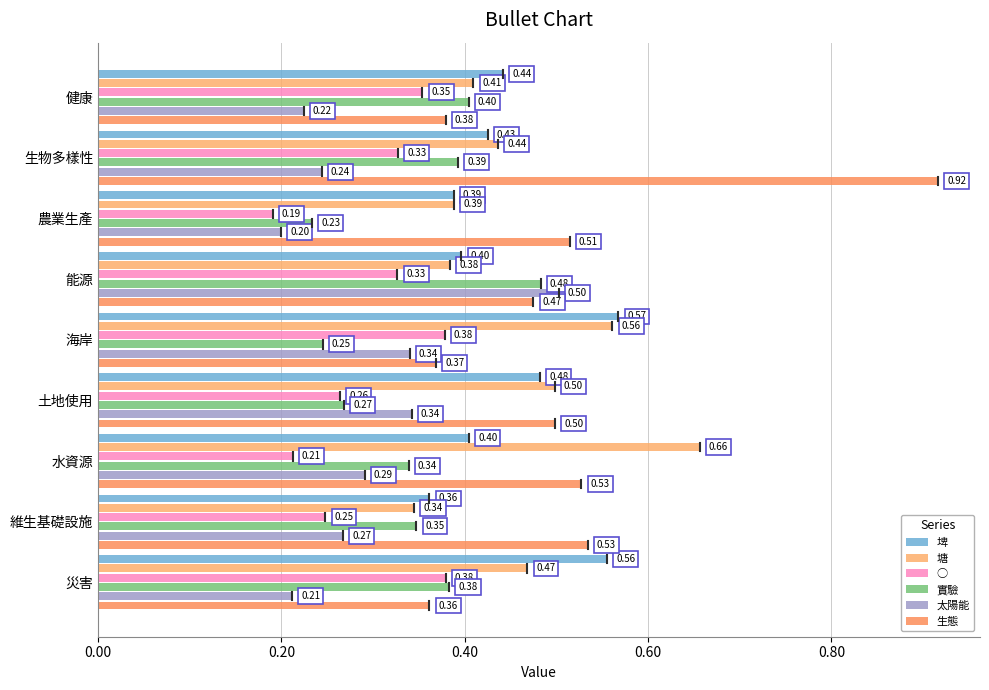

How many series are shown in this chart?

6